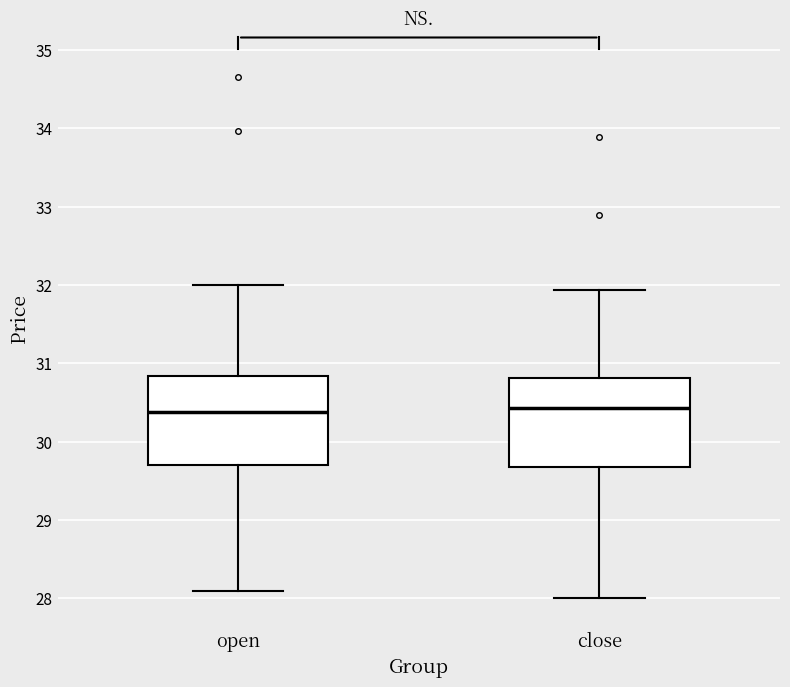

Where does the median line of the box for close sit on the y-axis? The values are not printed on the chart, so give them approximately, as read against the axis.

30.4